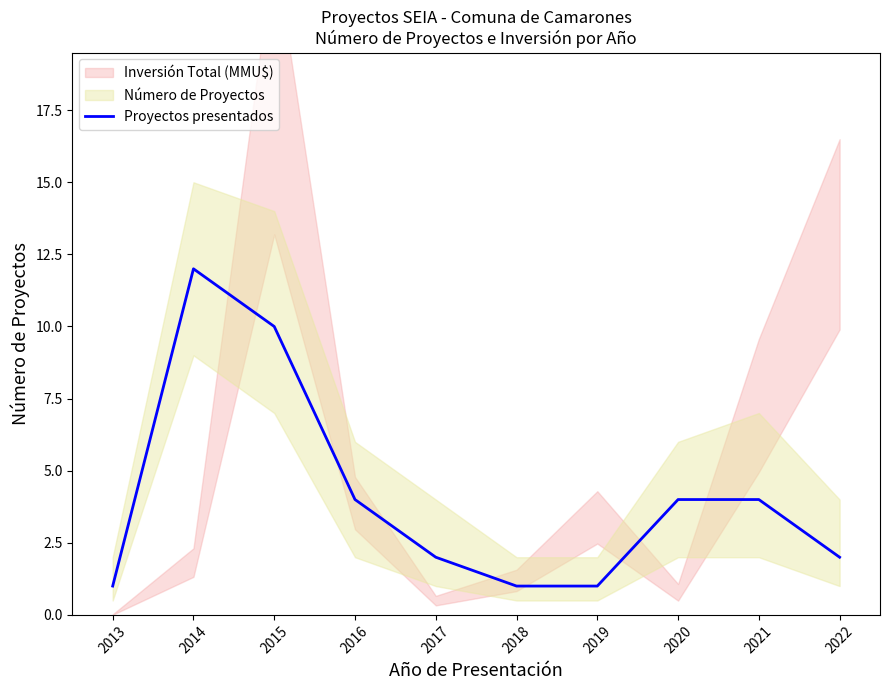

True or false: the data shows 3 at 2017.

False